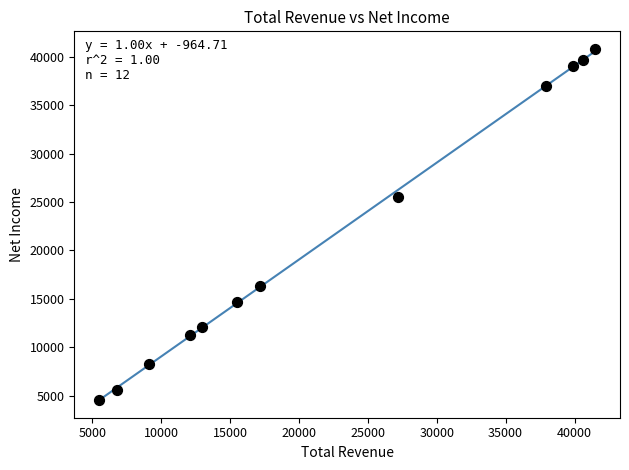

What Y value in the scatter plot is closest to 22700?

25500